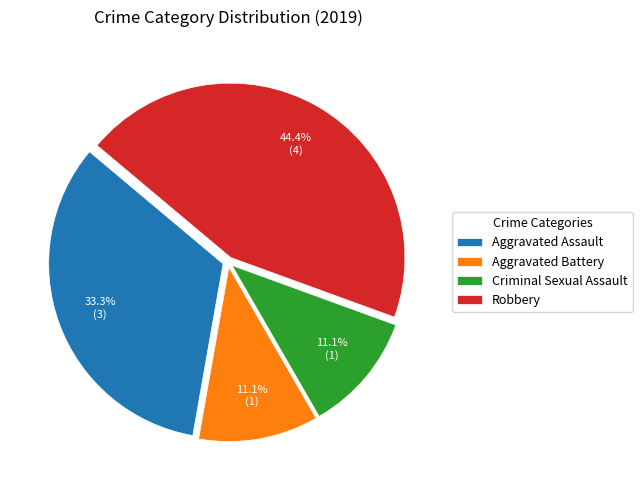

What percentage do Criminal Sexual Assault and Aggravated Assault together represent?

44.4%